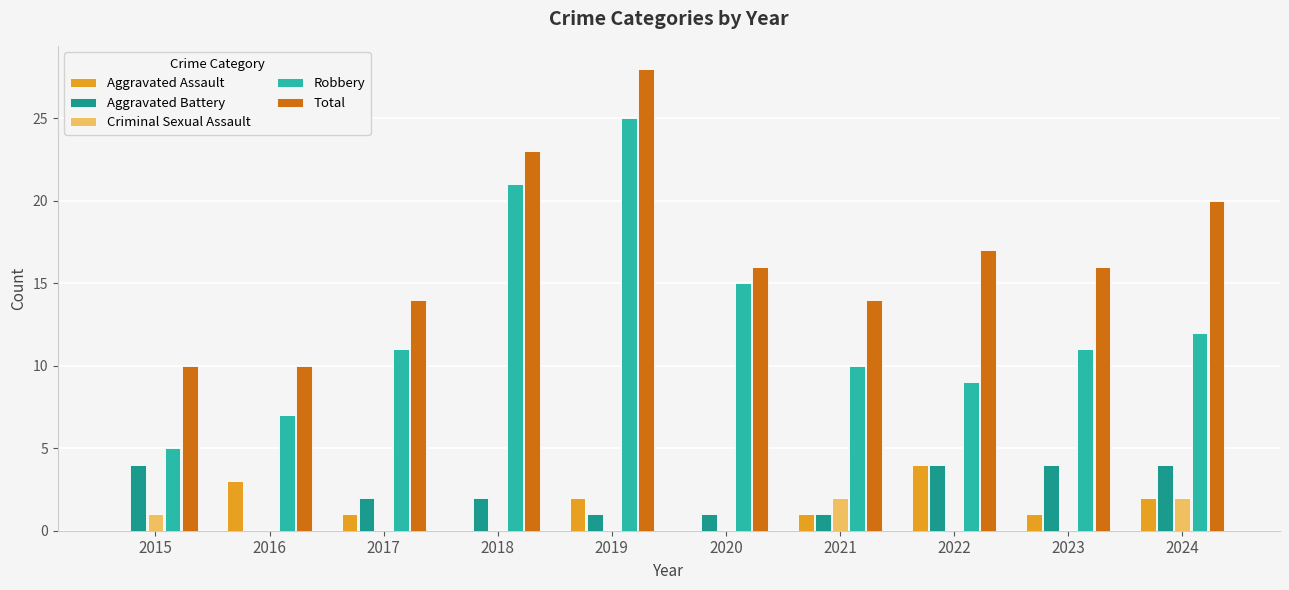

Is the value of Robbery at 2021 greater than the value of Total at 2024?

No